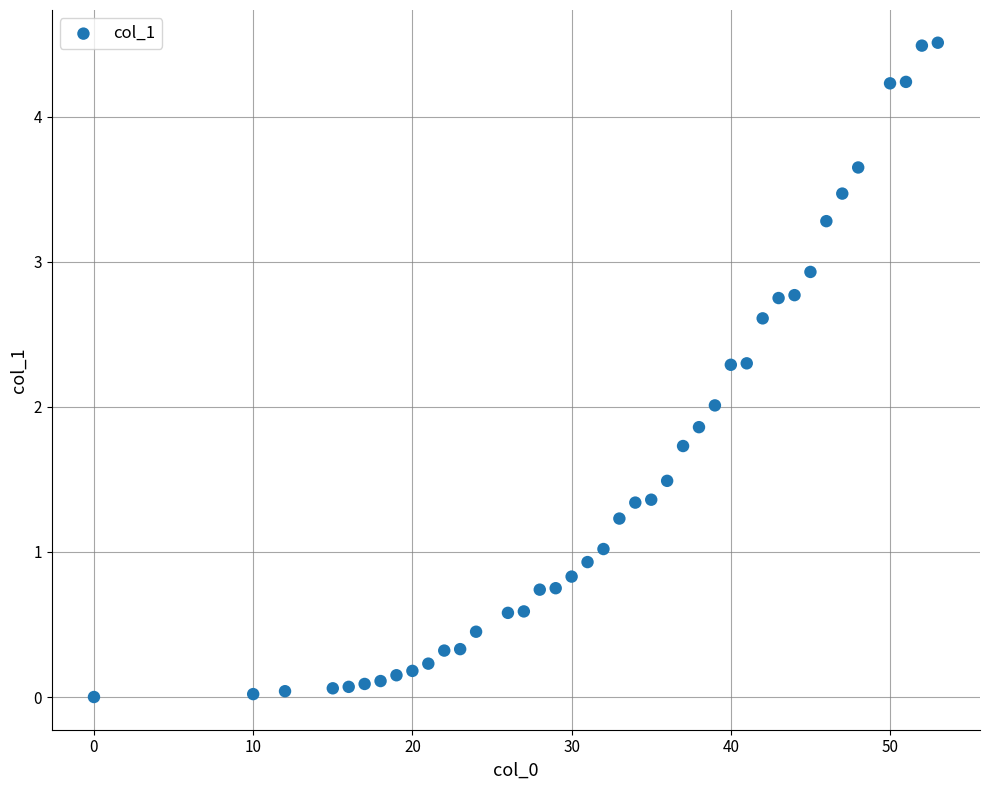

What is the range of X values (max minus min)?

53.0